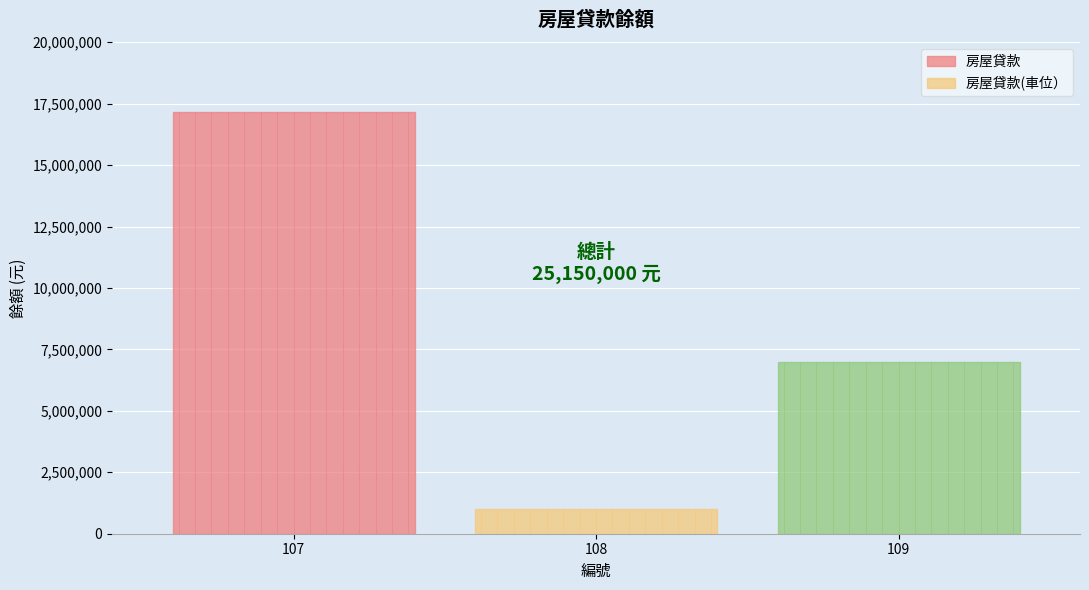

Which category has the highest value across all series?

107